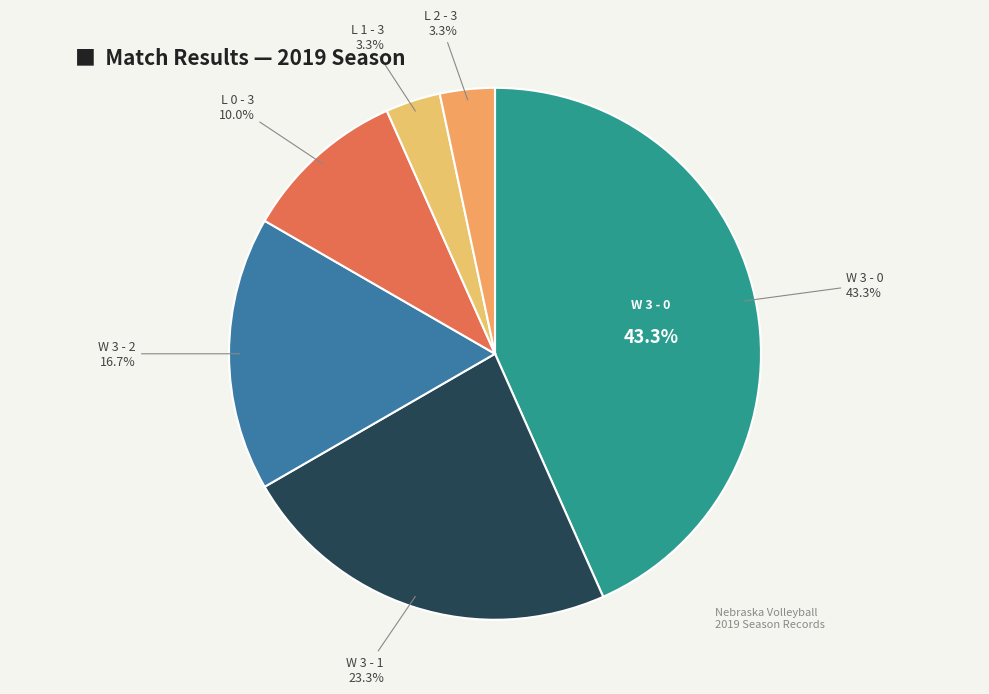

To the nearest percent, what is the combined percentage of L 0 - 3 and L 1 - 3?

13%